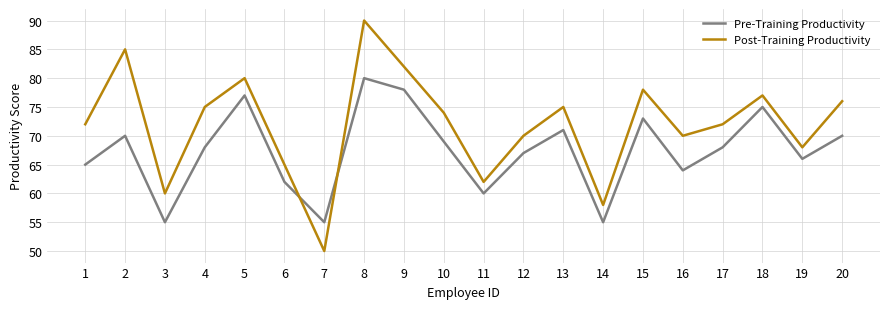

What is the maximum value for Pre-Training Productivity?

80